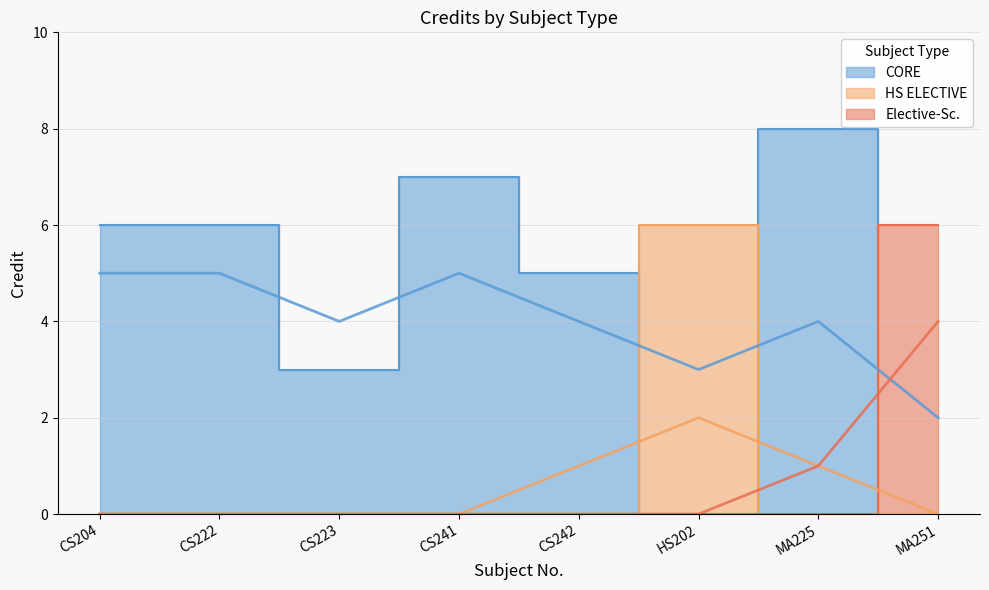

What is the value of the 3rd point from the left?

3